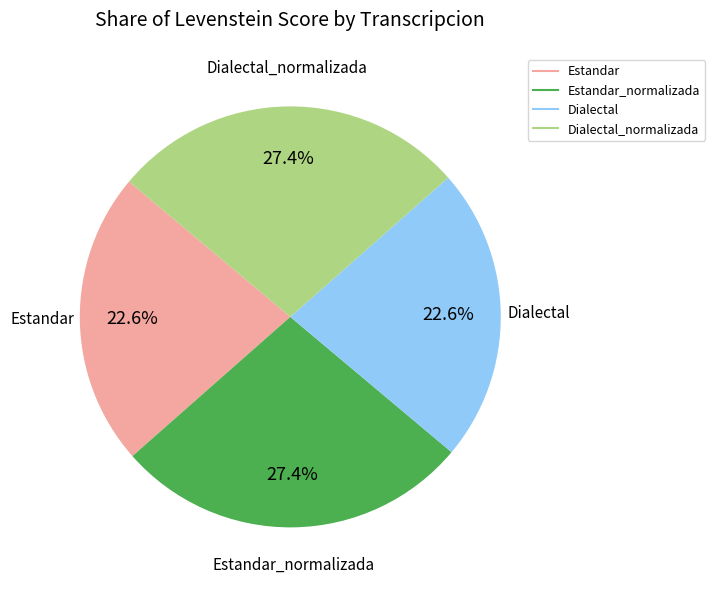

Does any single category account for the majority?

No